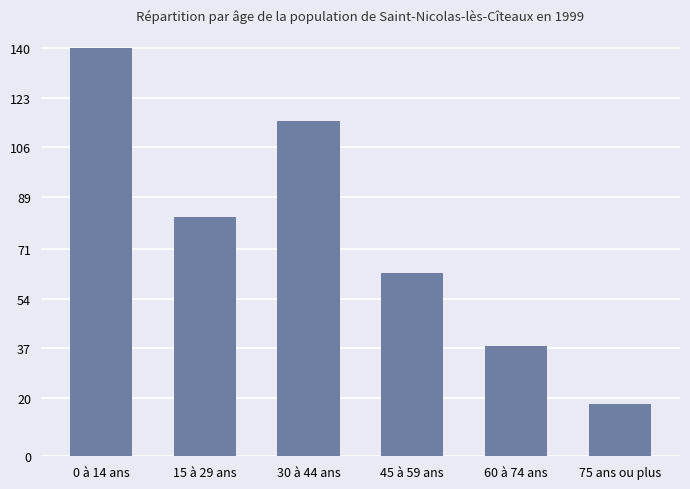

Where is the data nearest to the value 79?

15 à 29 ans